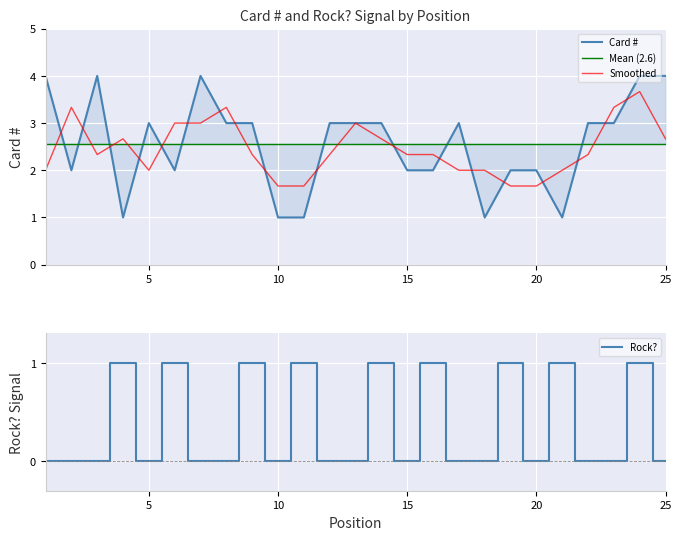

True or false: Card # has a value of 4 at 3.

True